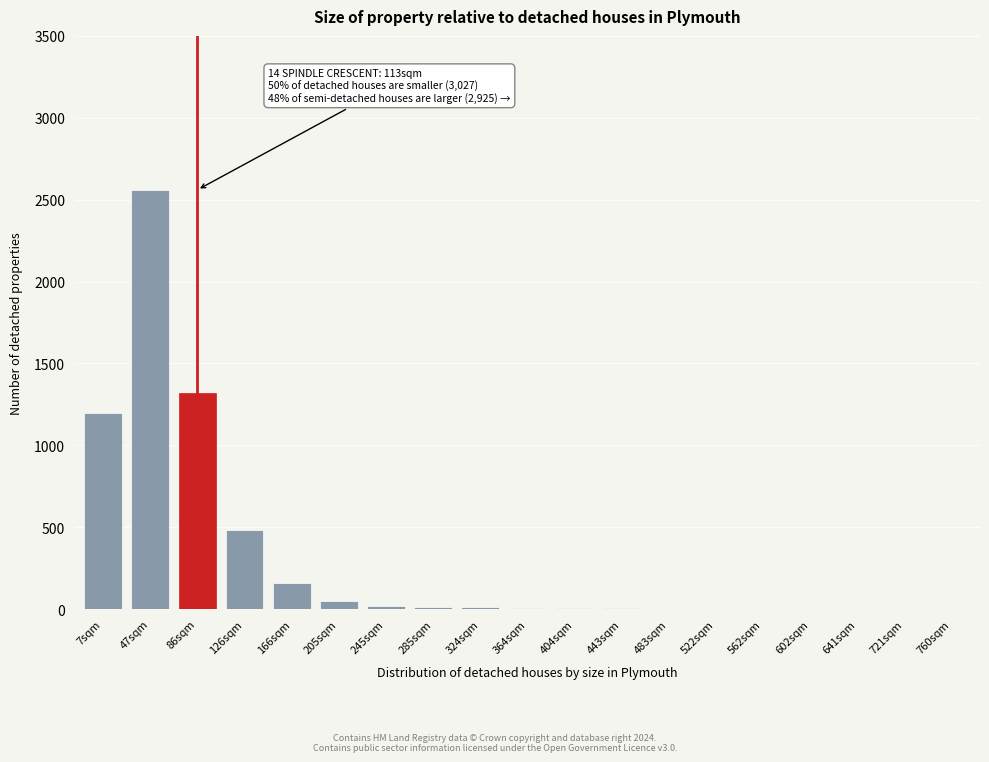

Which category has the highest value across all series?

47sqm